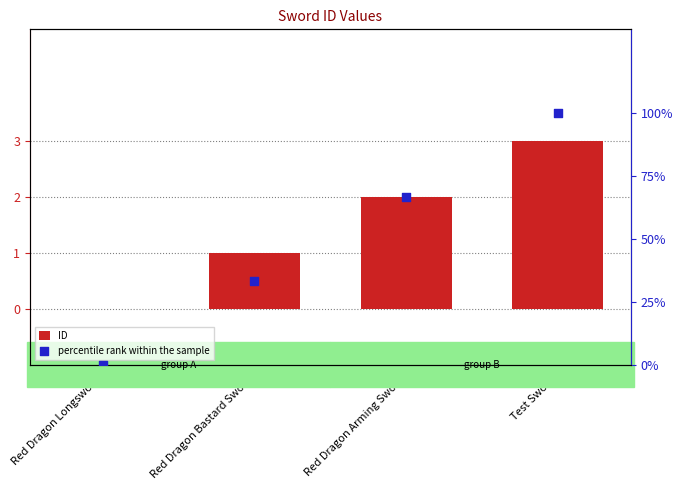

Which series contains the lowest Y value?

ID